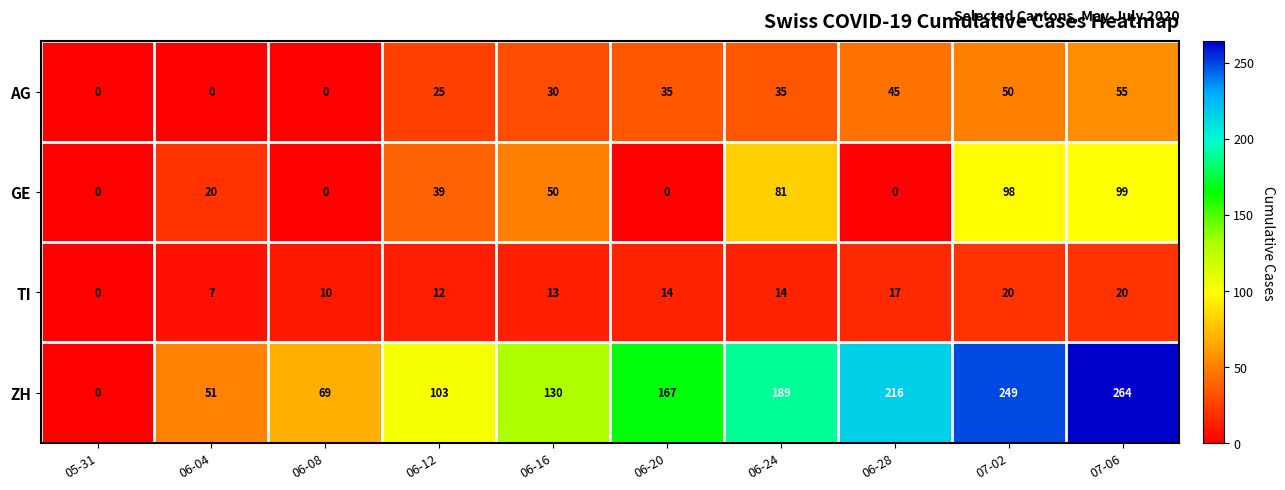

What is the difference between the maximum and minimum values in the ZH series?

264